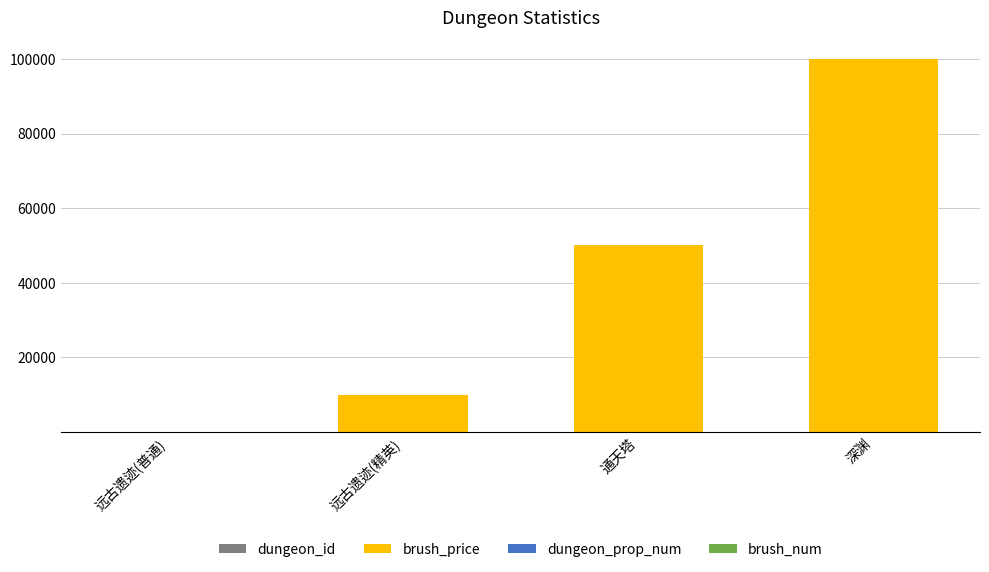

At which category is the sum across all series the highest?

深渊